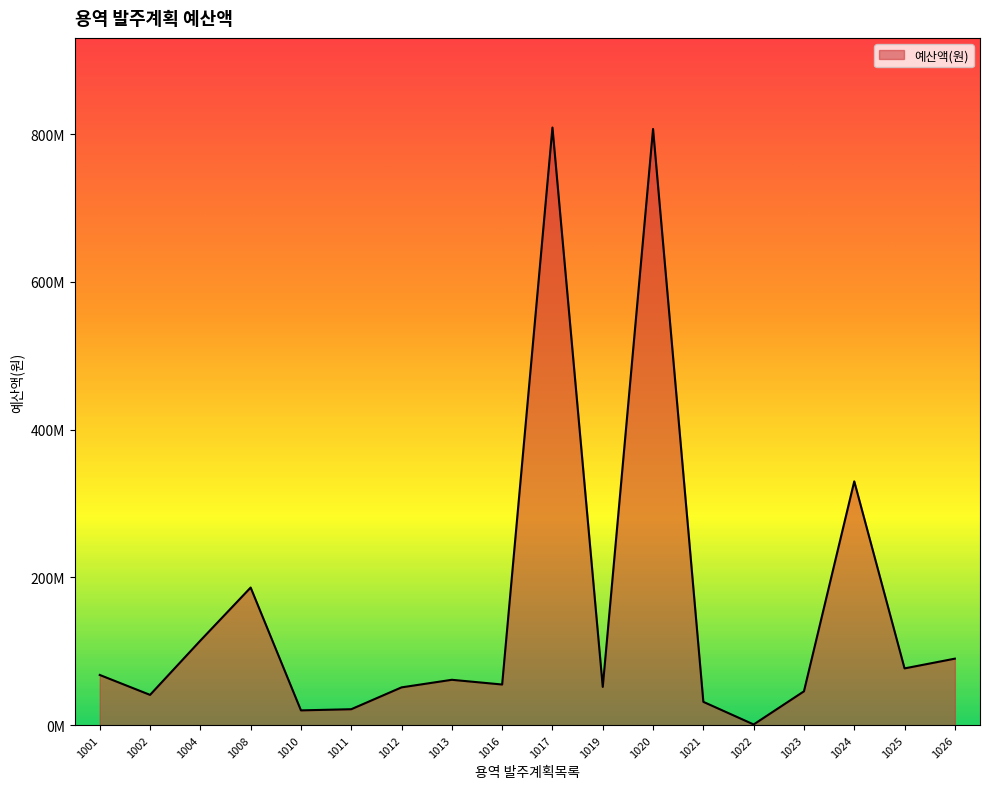

Does the chart have visible grid lines?

No